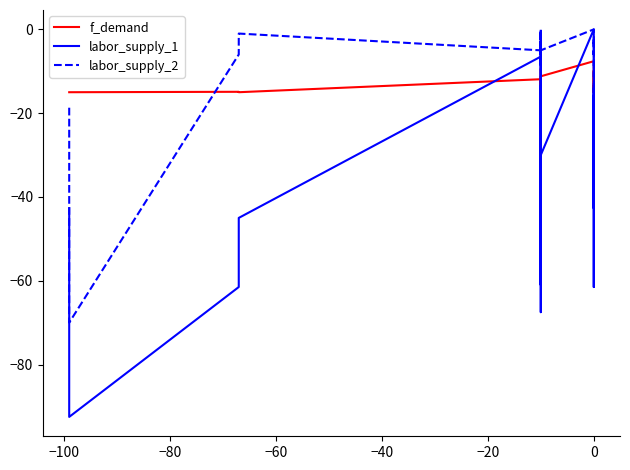

Reading left to right, what are all the values shown in this chart?

f_demand: -15.0	-15.0	-14.9	-15.0	-15.0	-11.9	-15.0	-13.8	-9.4	-14.8	-14.7	-14.9	-14.0	-13.4	-14.8	-15.3	-14.4	-15.0	-13.0	-14.9	-15.1	-14.9	-15.0	-14.8	-14.7	-11.8	-15.2	-14.1	-11.2	-7.6	-14.8	-14.8	-15.0	-14.1	-15.0	-14.8	-14.7	-9.9	-15.0	-13.6
labor_supply_1: -42.7	-92.5	-61.5	-61.5	-45.0	-6.5	-8.5	-6.5	-28.1	-14.0	-14.0	-14.0	-19.0	-61.0	-6.5	-6.5	-15.0	-15.0	-19.0	-13.5	-57.0	-25.5	-25.5	-57.0	-67.5	-28.1	-43.5	-30.0	-30.0	0.0	0.0	0.0	-42.7	-42.7	-14.0	-61.5	-16.0	-16.0	-16.0	-16.0
labor_supply_2: -18.7	-70.0	-6.0	-6.0	-1.0	-5.0	-3.0	-5.0	-4.0	-1.0	-1.0	-1.0	-2.0	-8.0	-5.0	-5.0	-6.0	-6.0	-2.0	-3.0	0.0	-8.0	-8.0	0.0	-6.0	-4.0	-4.0	-5.0	-5.0	0.0	0.0	0.0	-18.7	-18.7	-2.0	-6.0	-3.0	-3.0	-3.0	-3.0